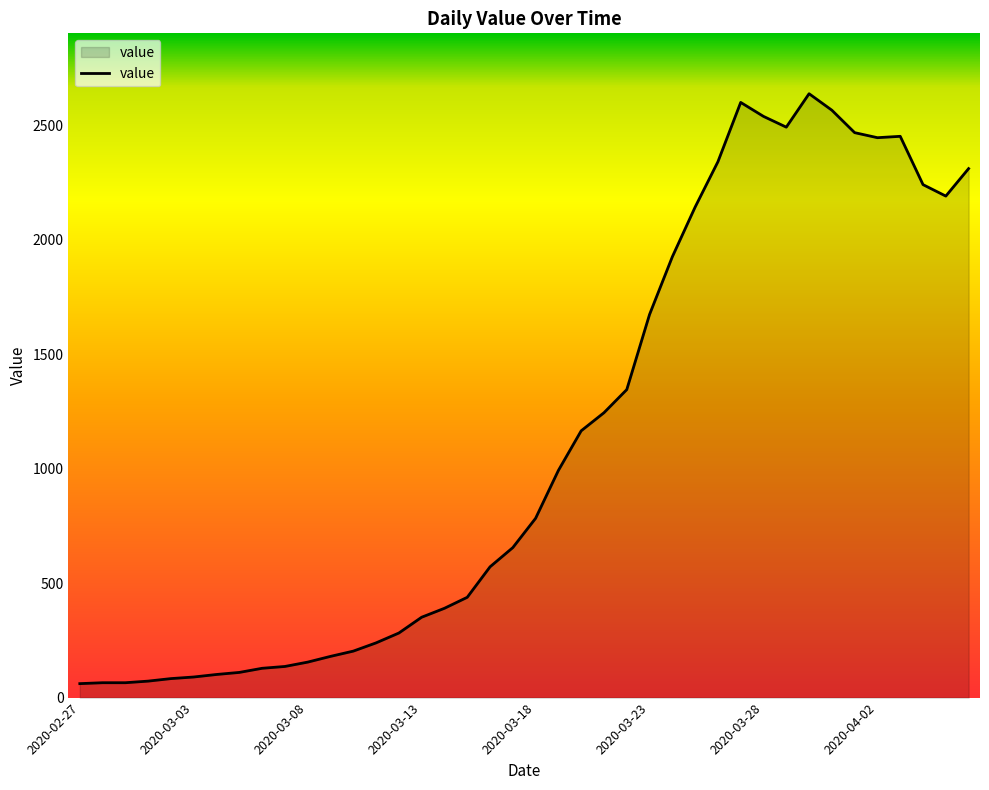

What is the minimum value shown in the chart?

61